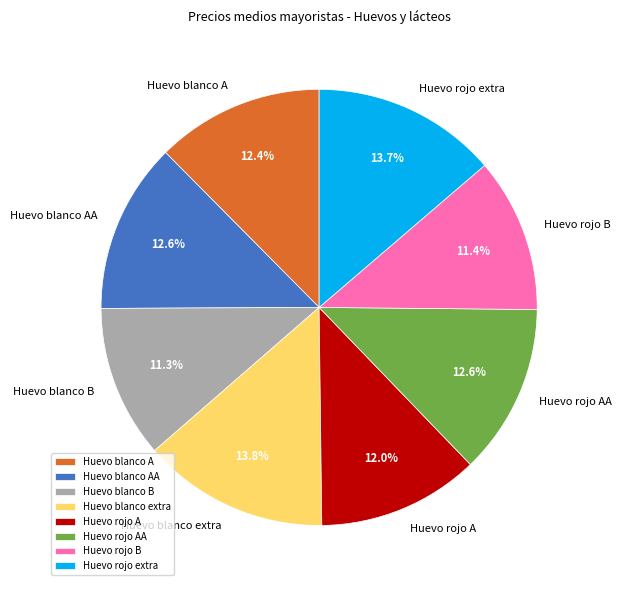

True or false: Huevo blanco extra accounts for 1% of the total.

False